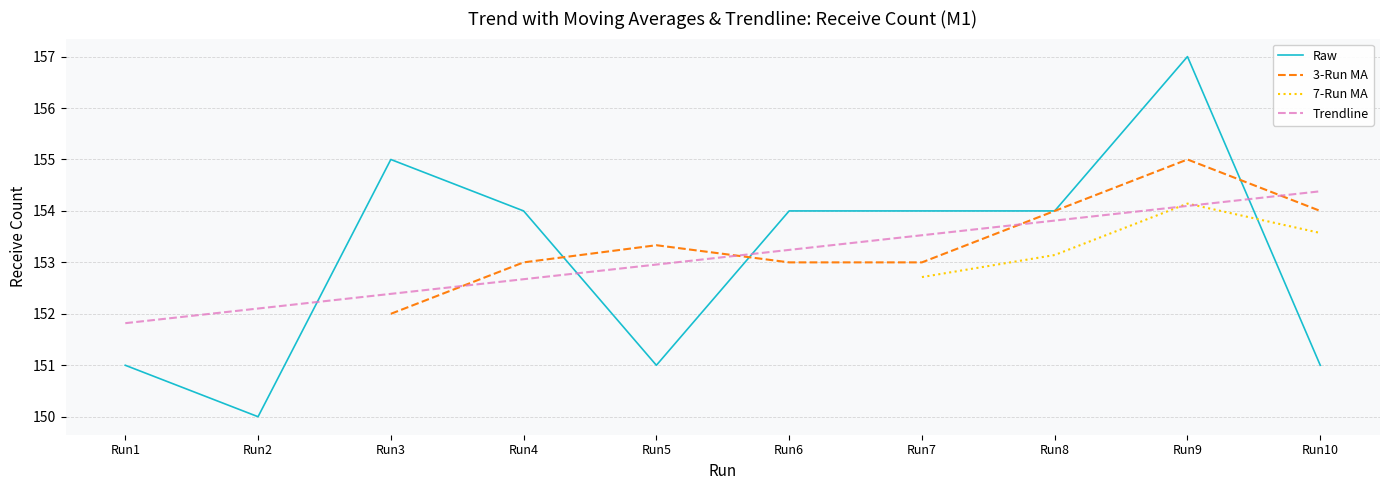

Between Run10 and Run9, which is larger?

Run9